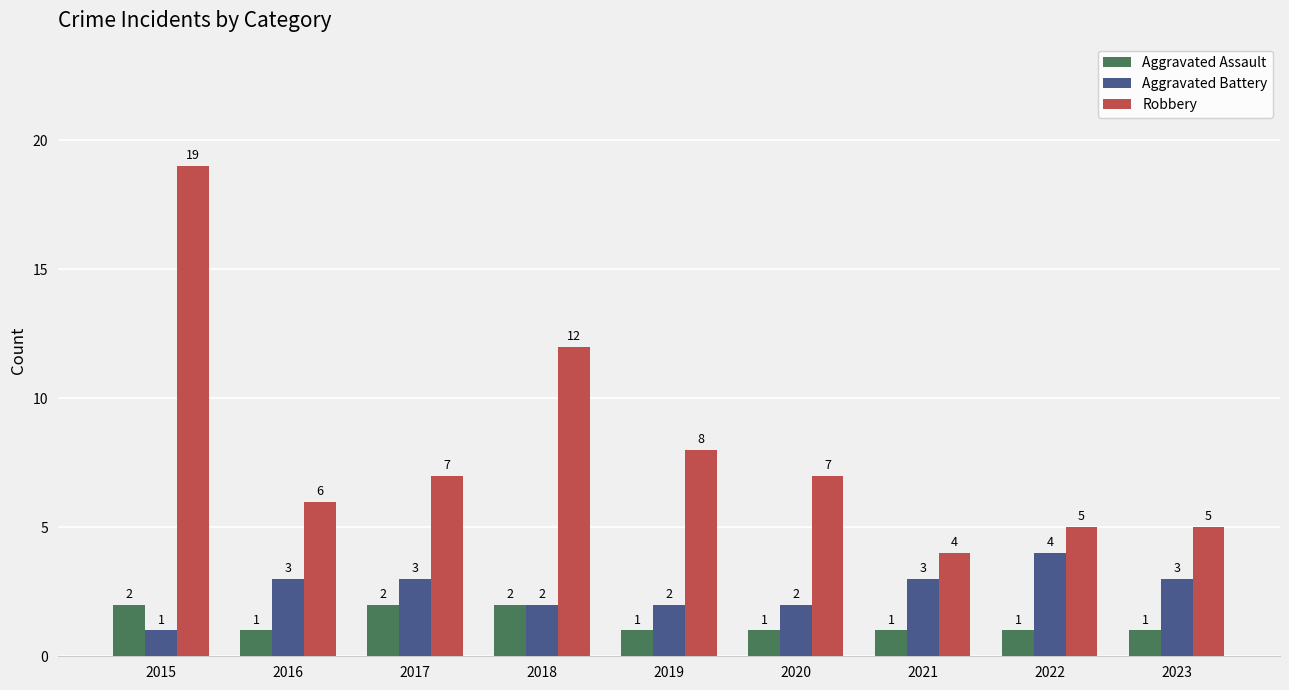

Reading left to right, list all the values displayed in this chart.

Aggravated Assault: 2015=2	2016=1	2017=2	2018=2	2019=1	2020=1	2021=1	2022=1	2023=1
Aggravated Battery: 2015=1	2016=3	2017=3	2018=2	2019=2	2020=2	2021=3	2022=4	2023=3
Robbery: 2015=19	2016=6	2017=7	2018=12	2019=8	2020=7	2021=4	2022=5	2023=5